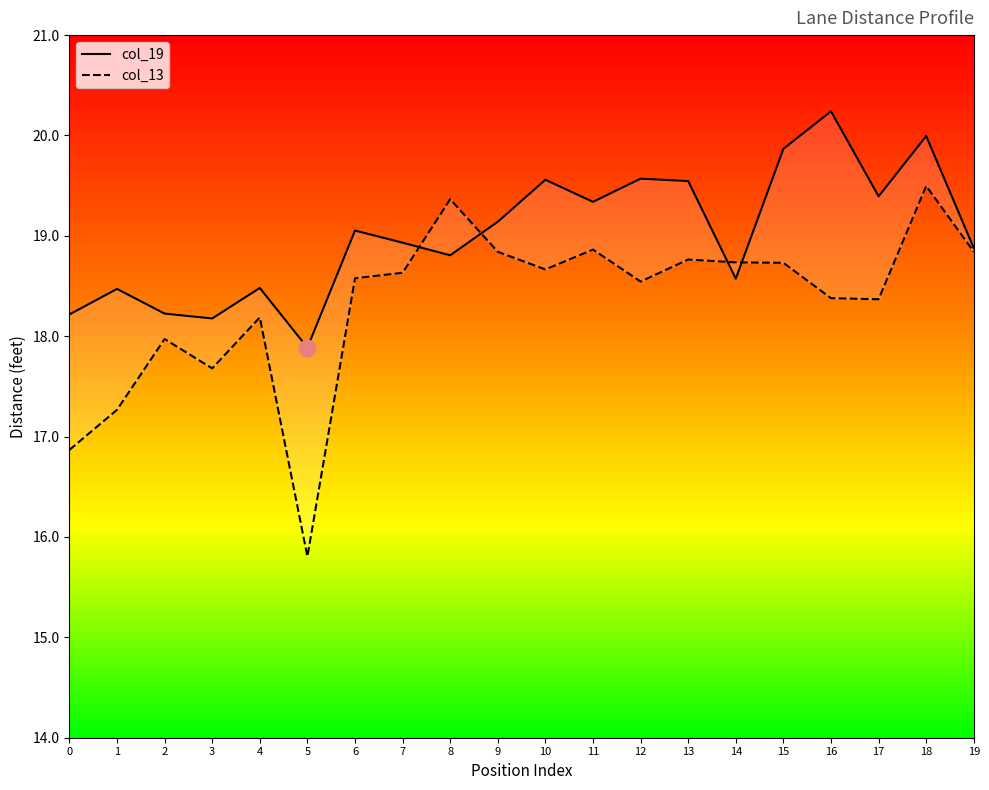

What is the value of the col_13 point at the 19th from the left?

19.5